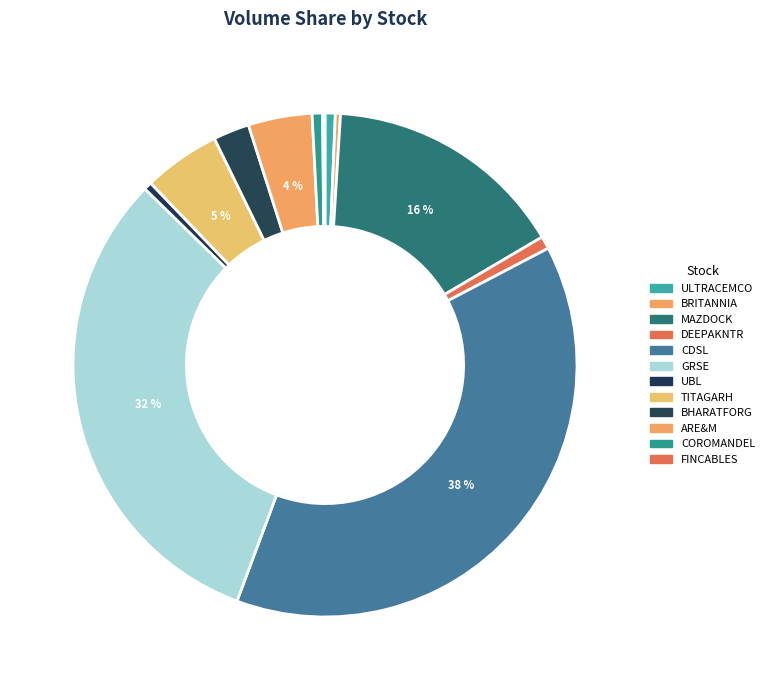

What portion of the pie excludes MAZDOCK?

84.5%